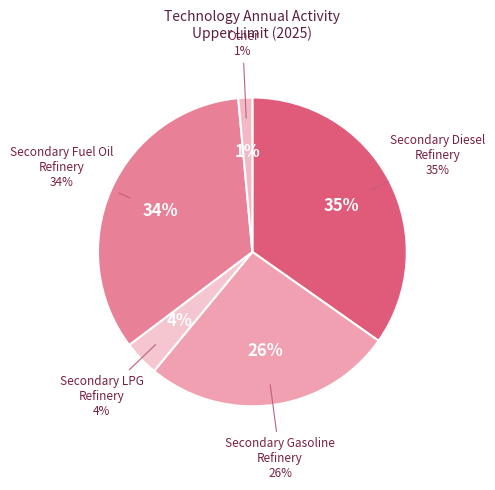

Is Secondary Gasoline
Refinery the majority of the pie?

No